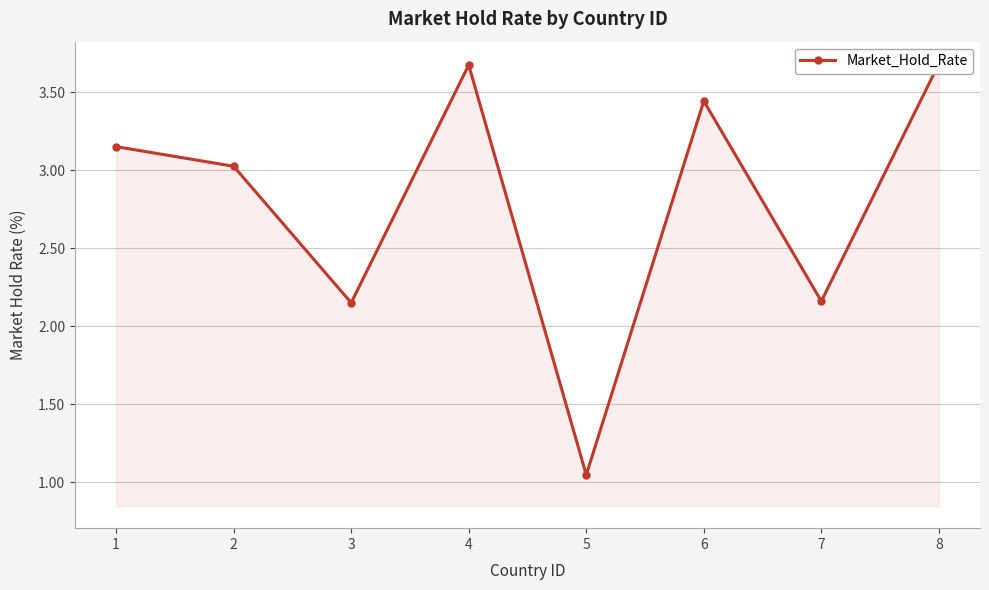

What is the sum of all values?

22.3